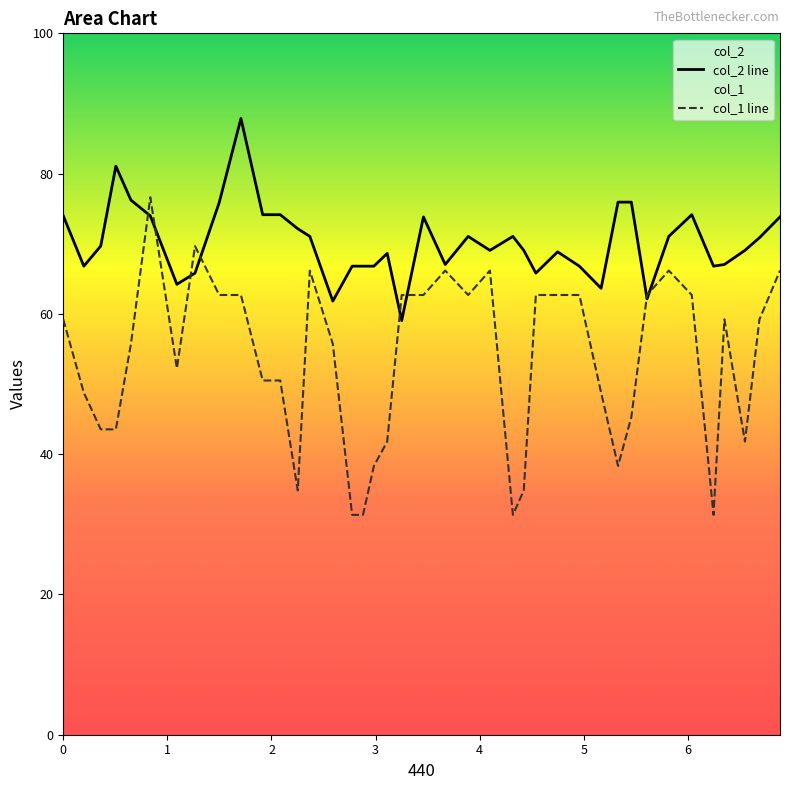

List the series in order of their overall mean, highest first.

col_2 line, col_1 line